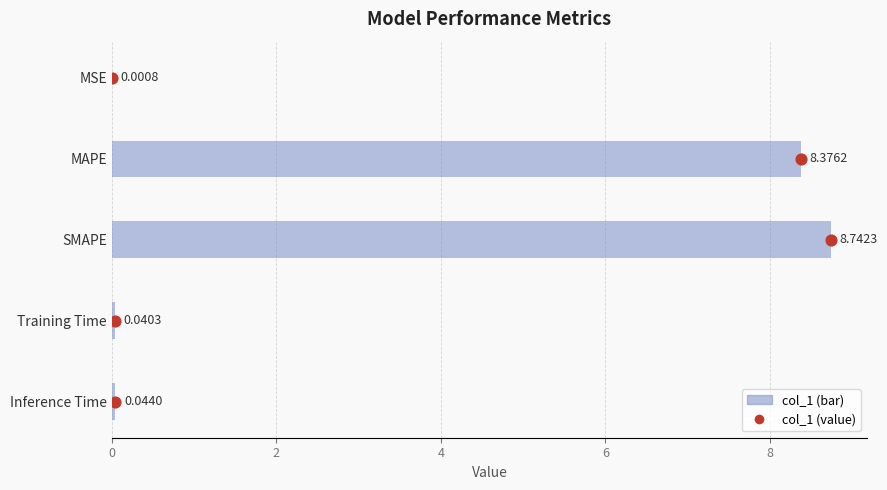

Between MSE and SMAPE, which is larger?

SMAPE